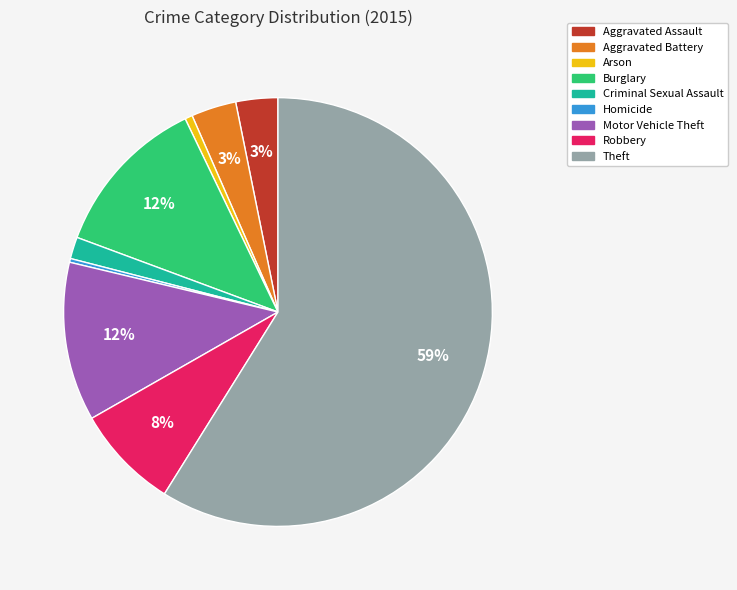

Combined, do Criminal Sexual Assault and Theft account for over 50%?

Yes